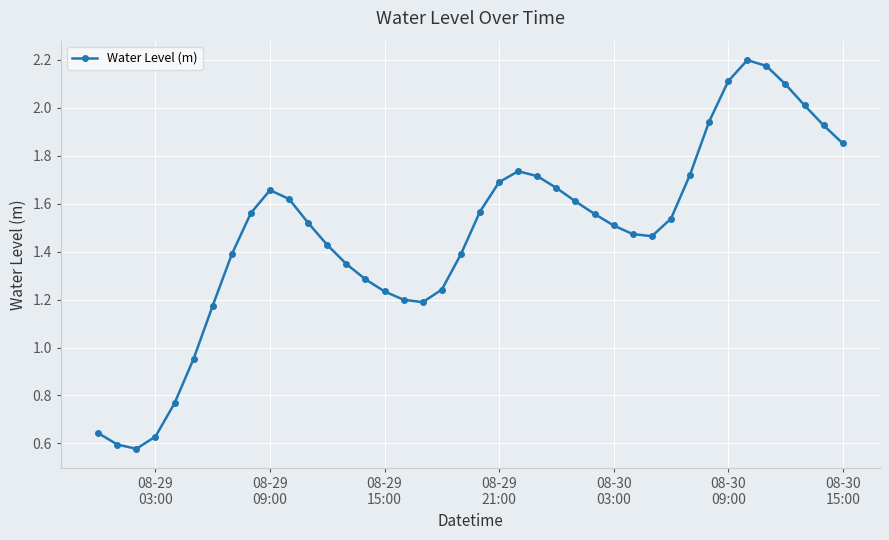

True or false: the data has more than 0 interior local peaks.

True